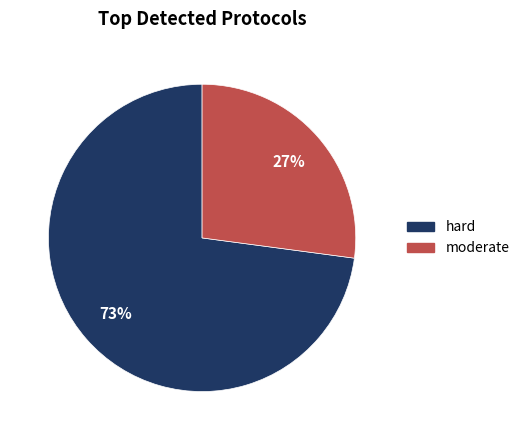

Is the sum of moderate and hard greater than half?

Yes